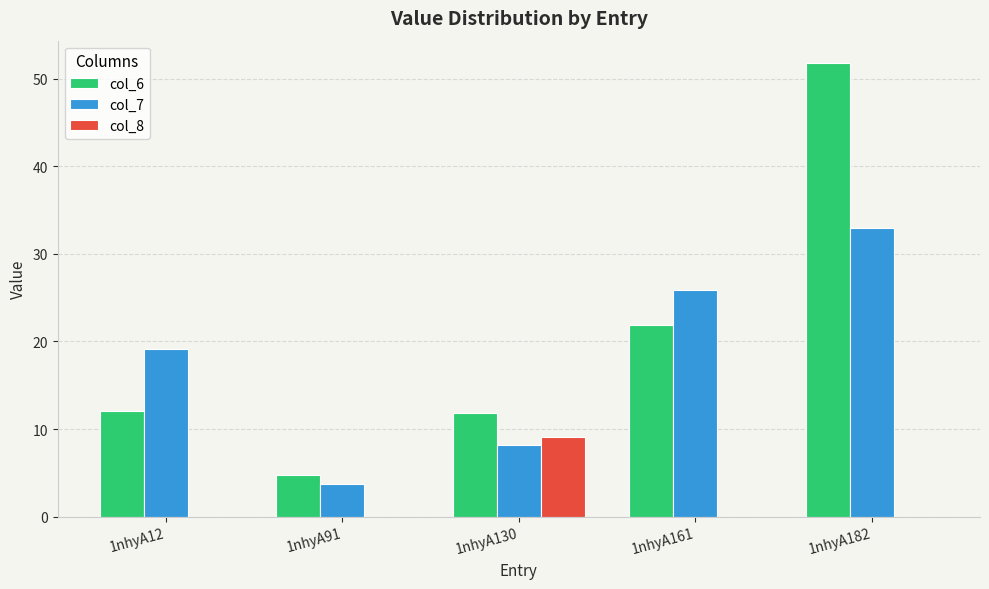

What is the difference between the col_8 values at 1nhyA12 and 1nhyA130?

9.1